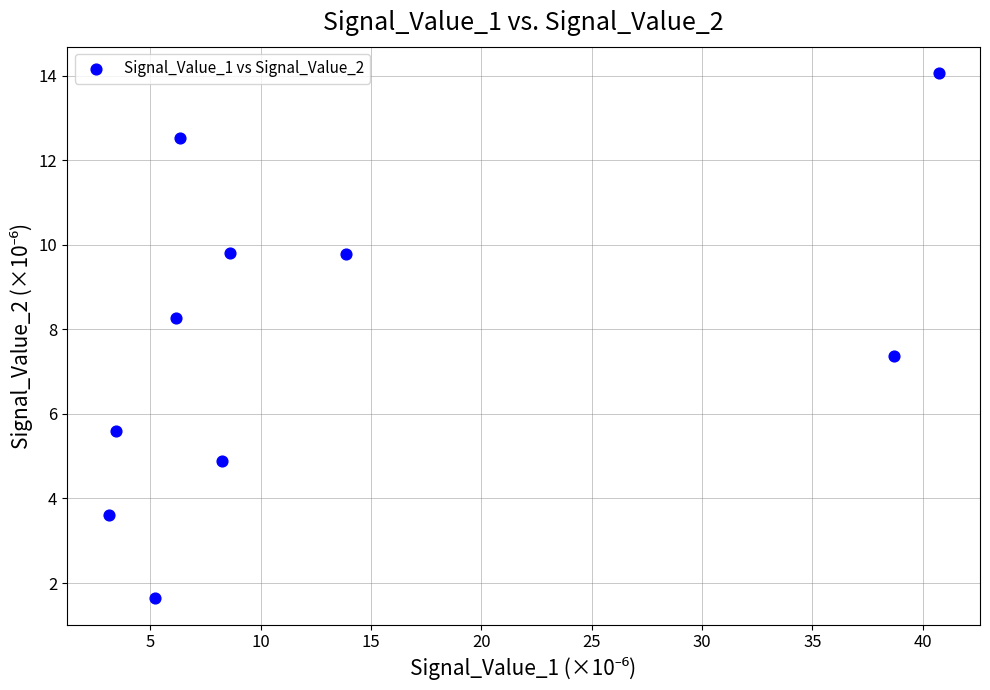

What is the range of Y values (max minus min)?

12.4